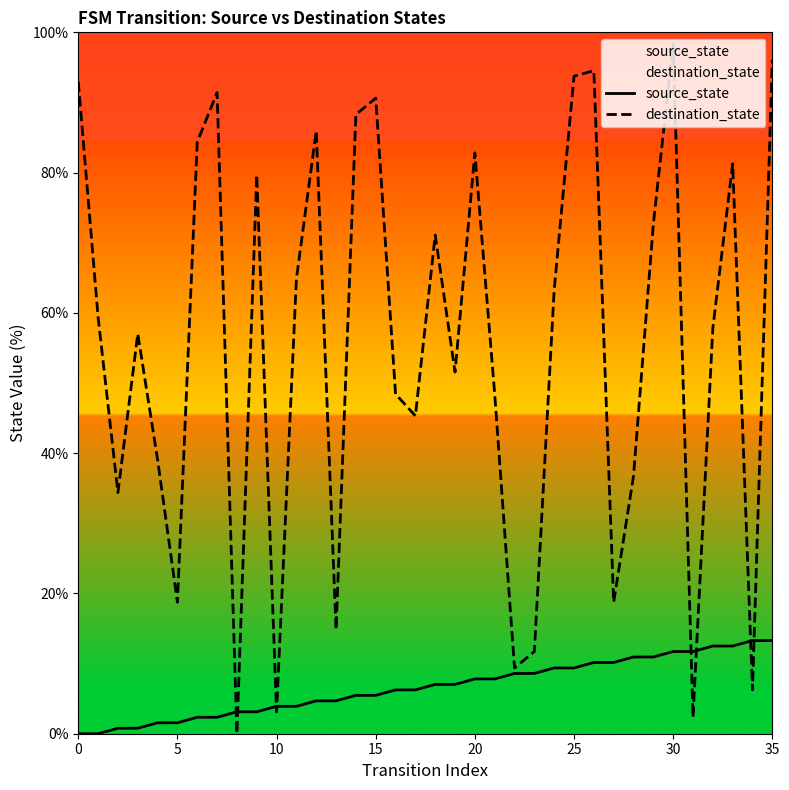

What is the highest value of the destination_state series?

98.4